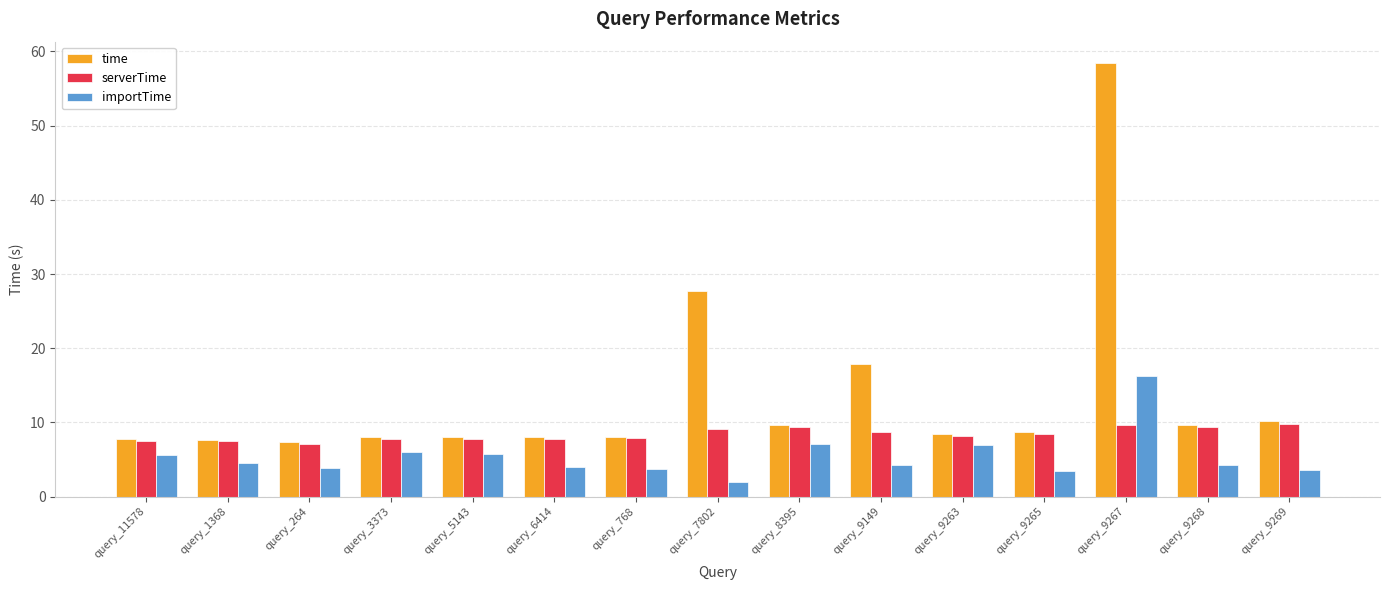

What is the minimum value shown in the chart?

1.9